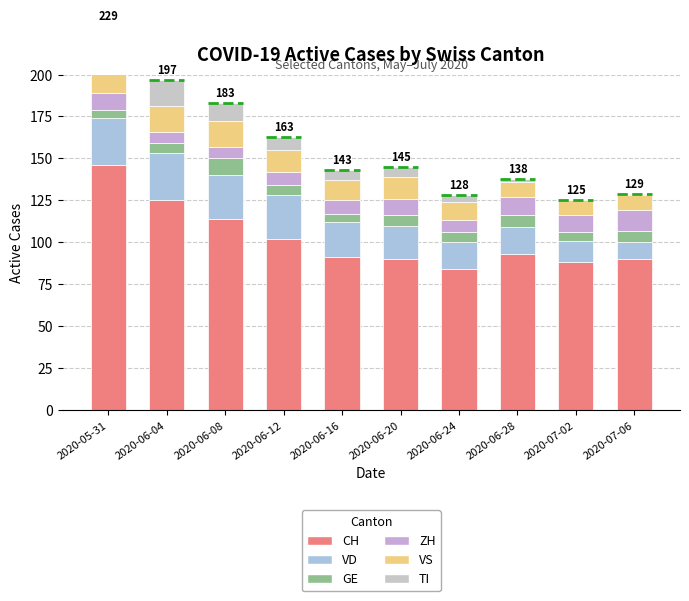

Which category has the highest value in the VS series?

2020-06-04